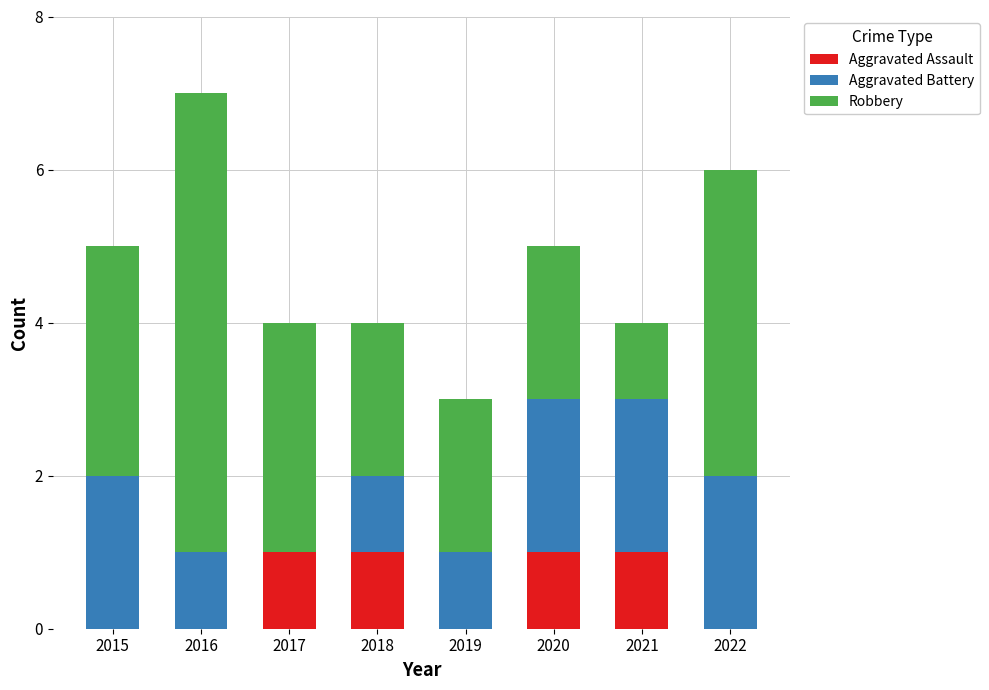

At which category is the sum across all series the highest?

2016